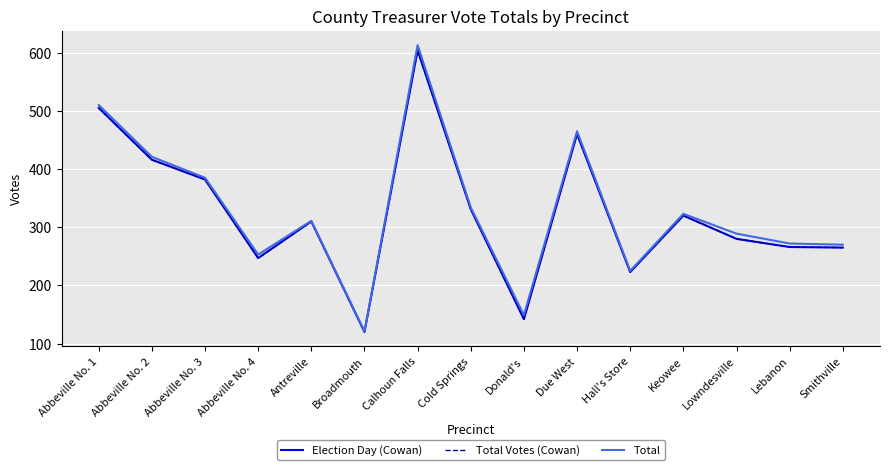

Rank the series by their maximum value, from lowest to highest.

Election Day (Cowan), Total Votes (Cowan), Total